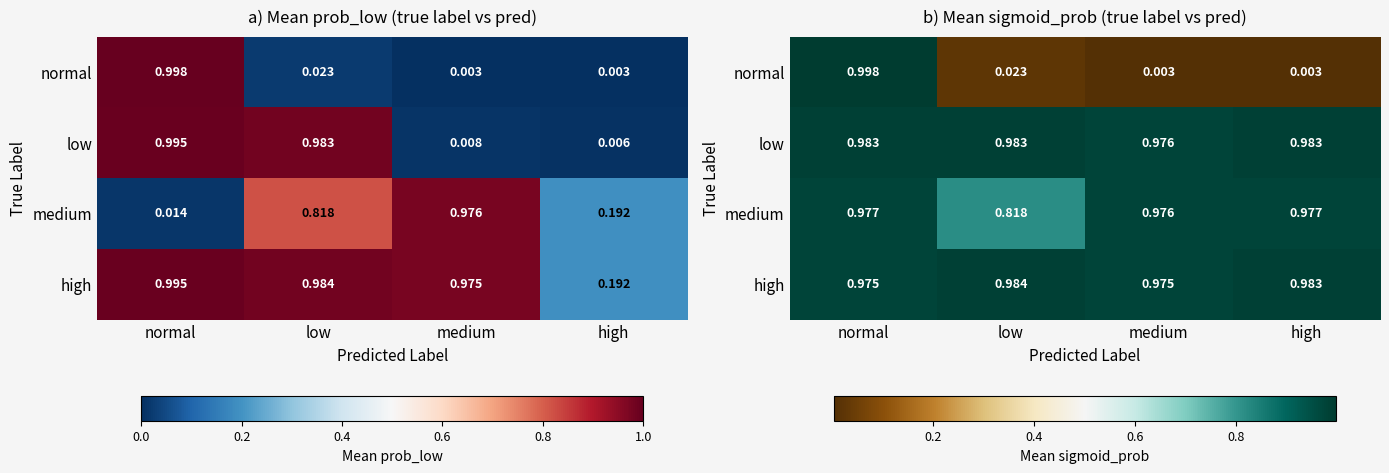

List the labels in order of high value, smallest first.

normal, medium, high, low